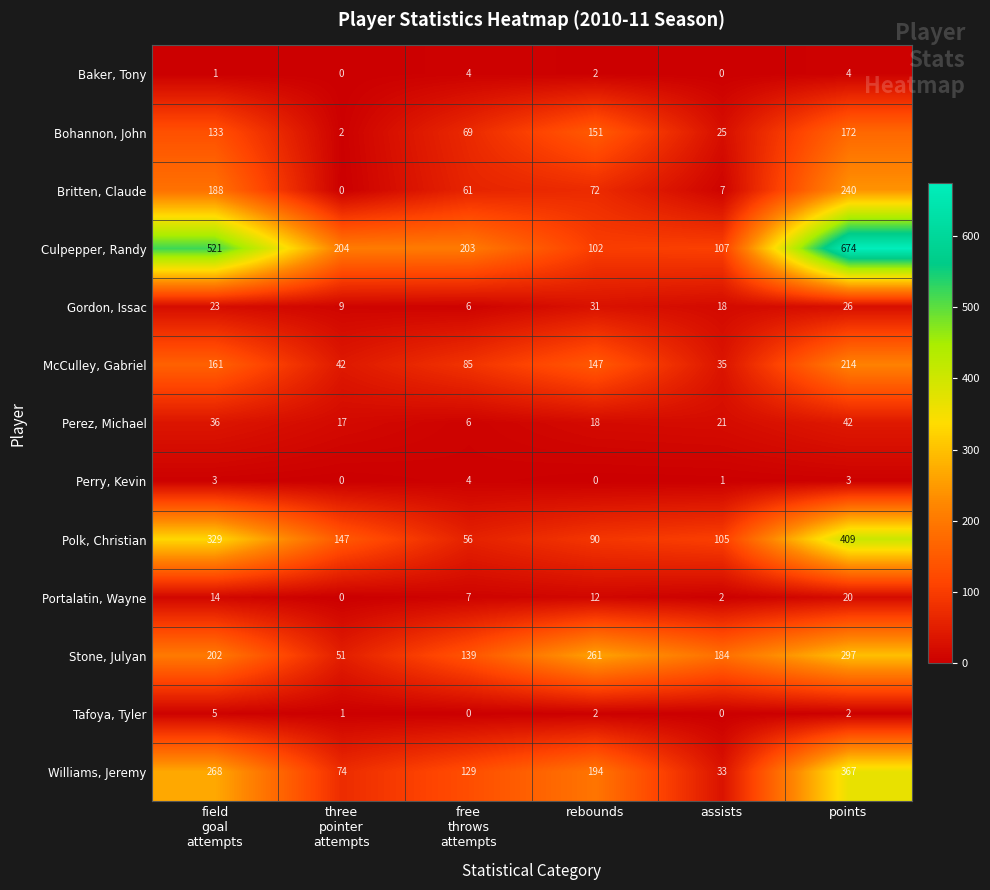

What is the total value across all series at three
pointer
attempts?

547